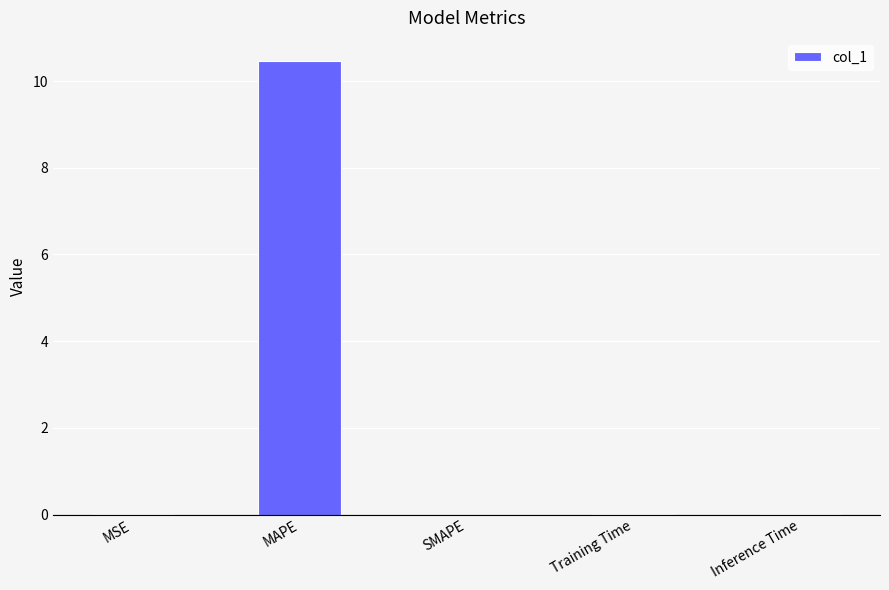

Is it true that the value at MAPE is 10.5?

True